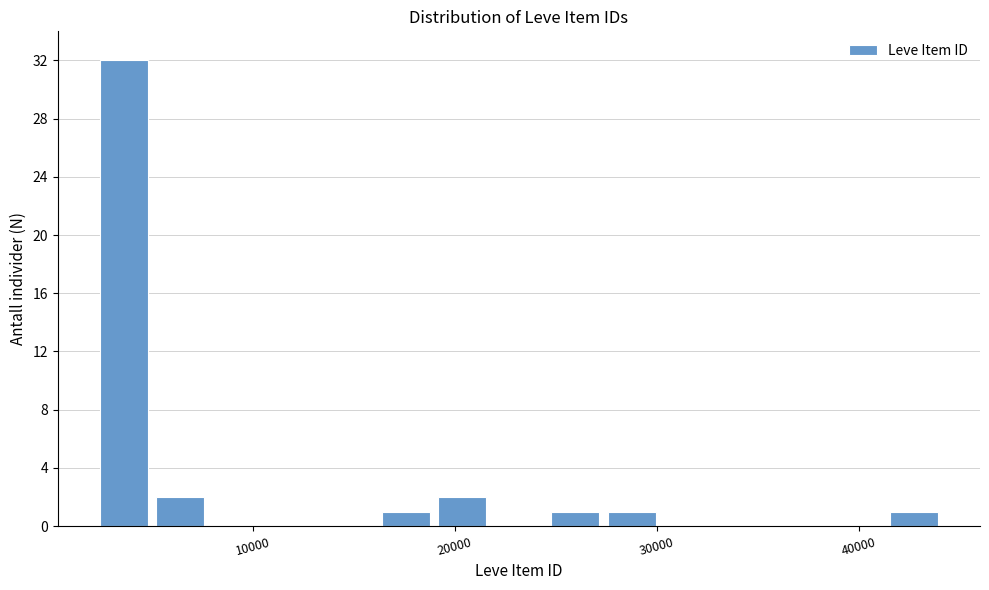

Read against the x-axis, roughly where is the centre of the tallest bar?

4000